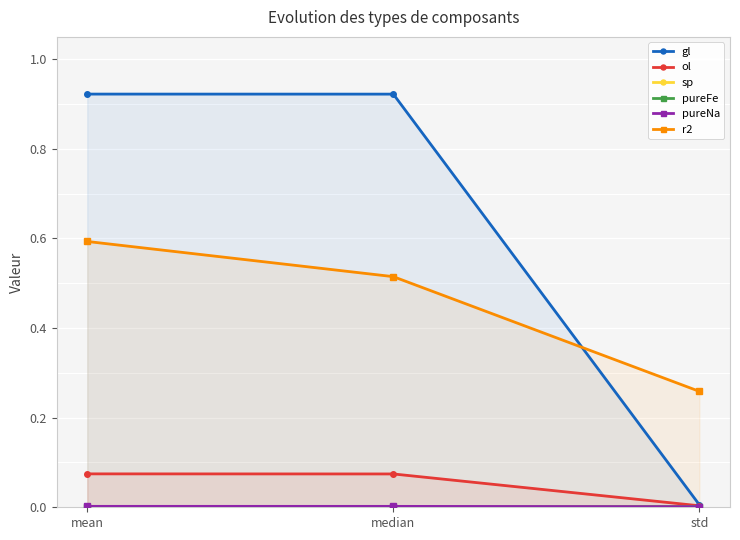

Between std and median, which is larger?

median